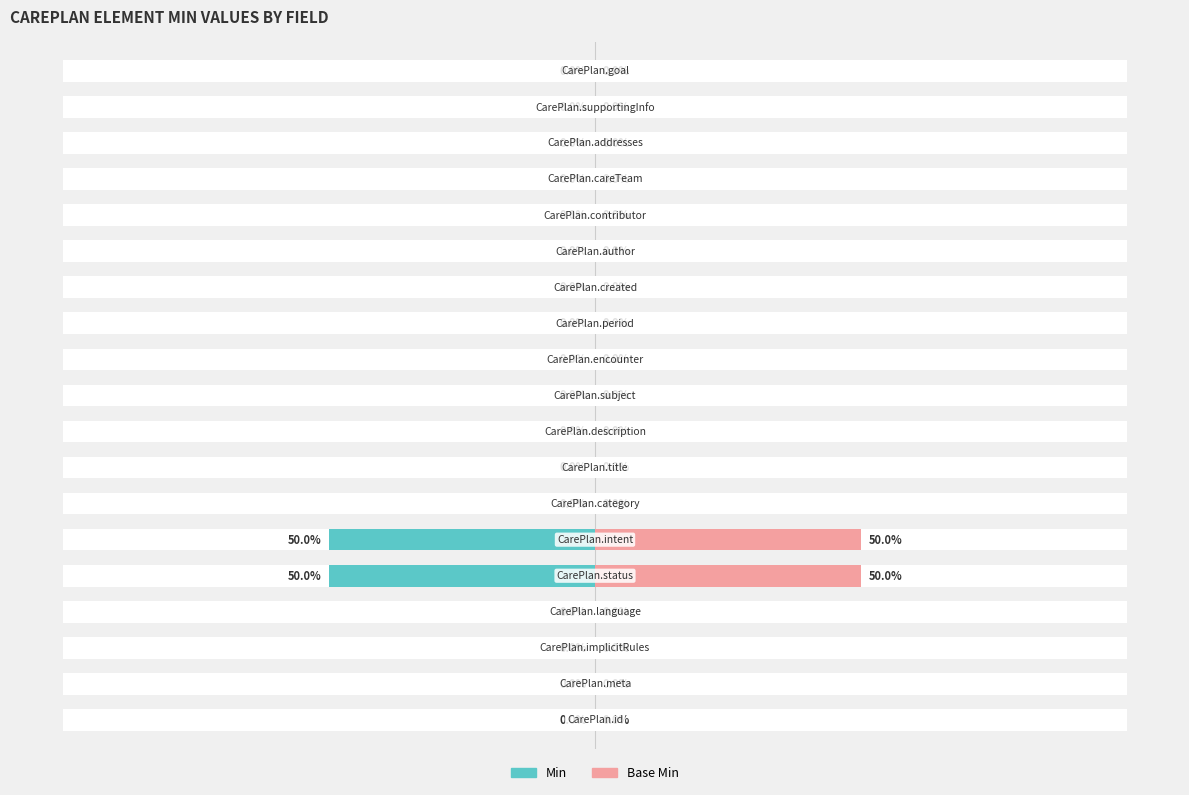

How many values in the Base Min series exceed 0?

2